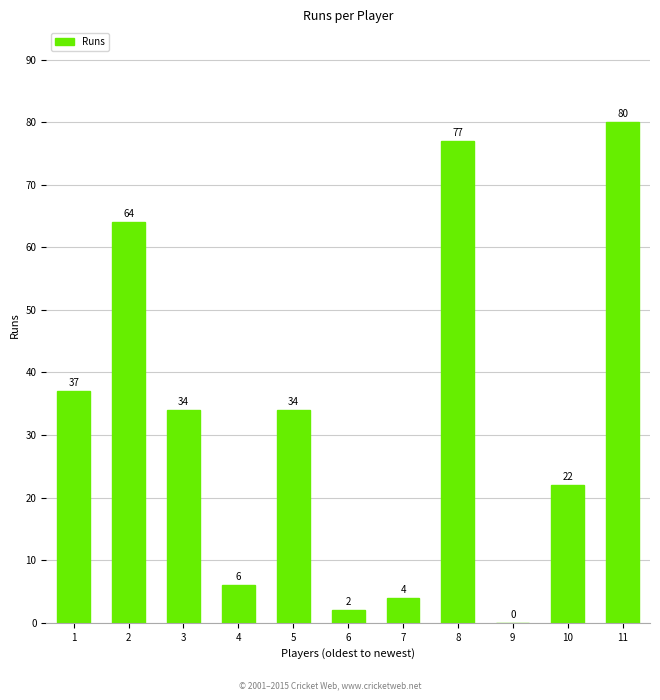

Which has a higher value, 1 or 8?

8